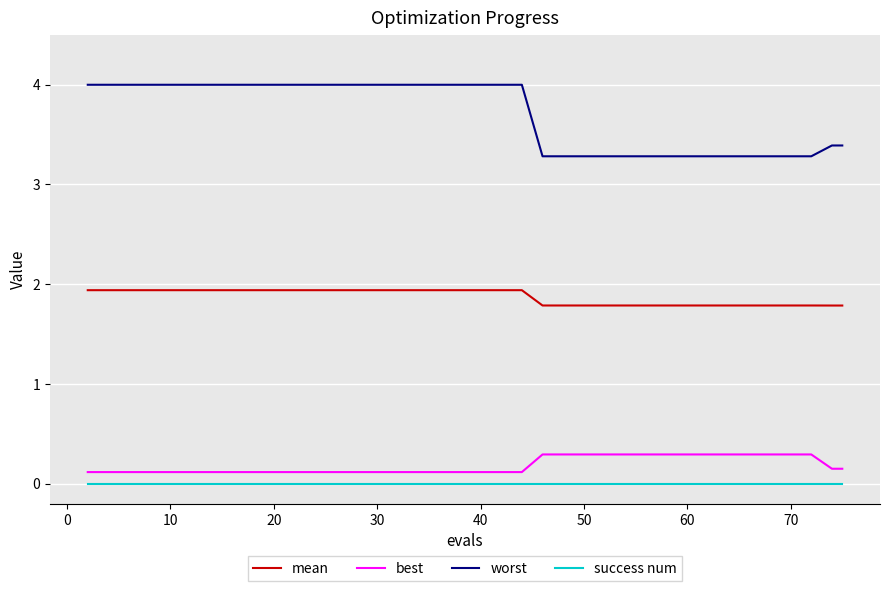

Which series has the largest total across all categories?

worst